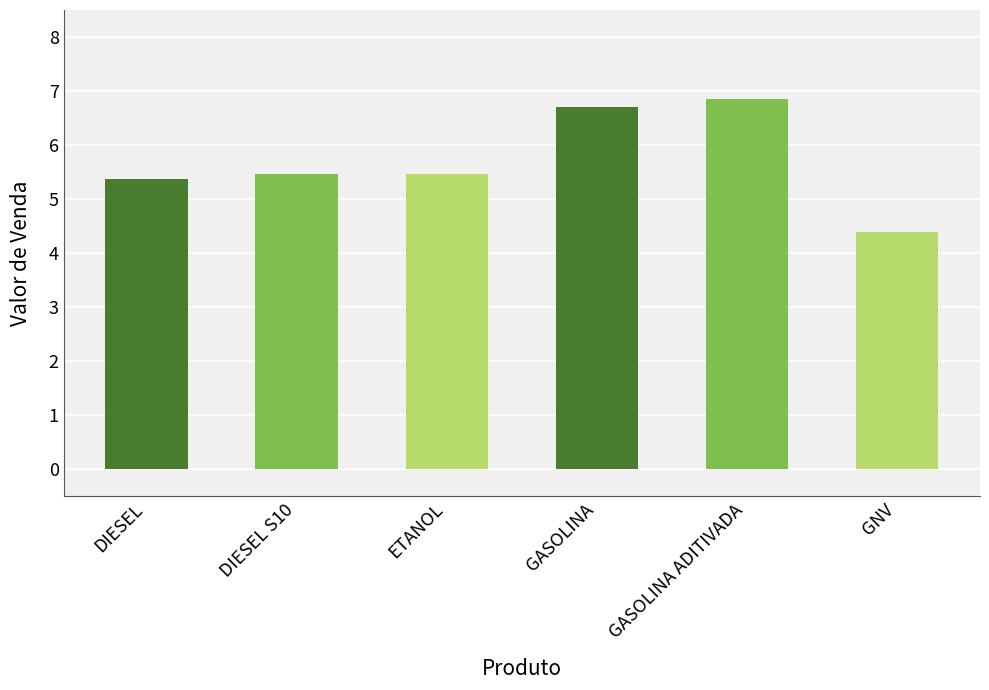

How many bars are there in total?

6